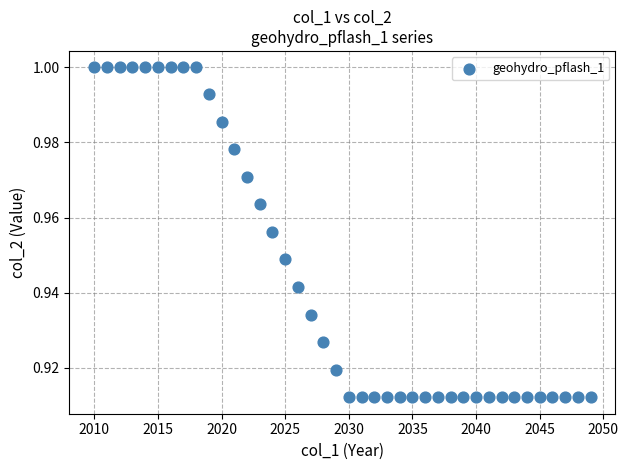

What is the range of X values (max minus min)?

39.0